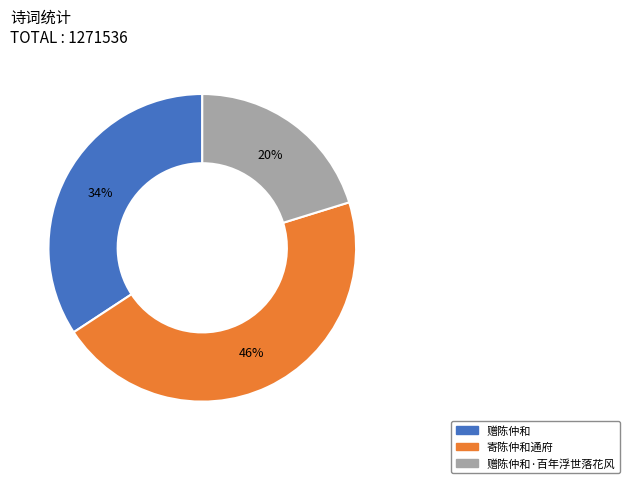

To the nearest percent, what is the average slice percentage?

33%